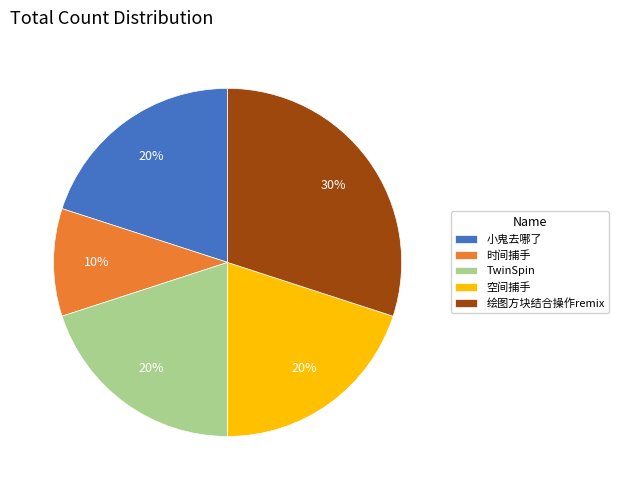

To the nearest percent, what is the combined percentage of 小鬼去哪了 and TwinSpin?

40%